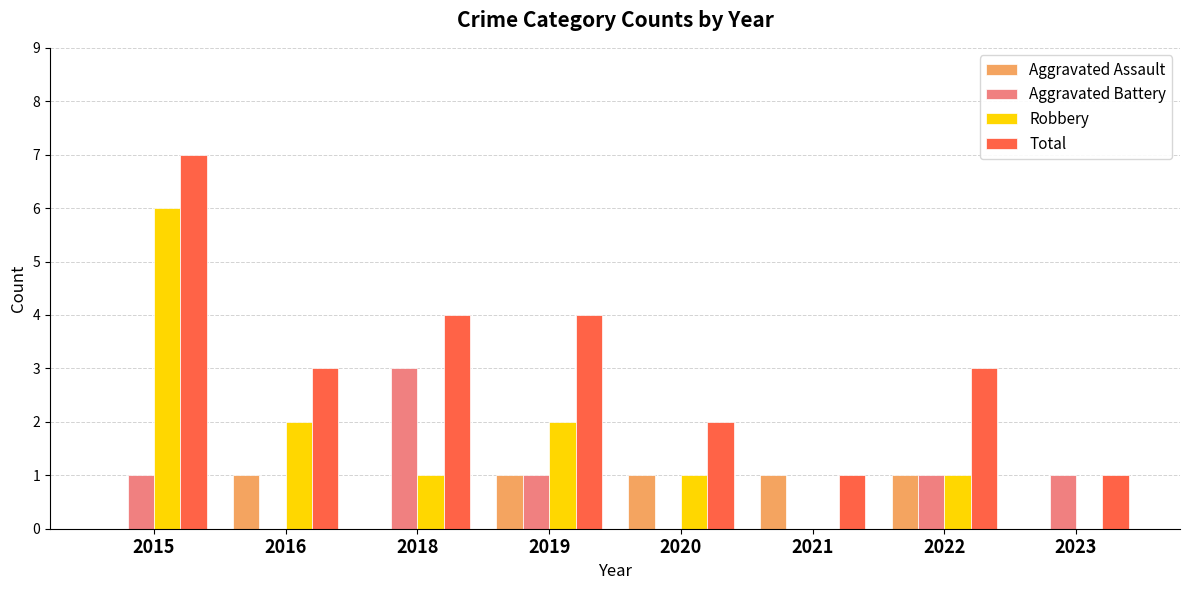

What is the sum of the Aggravated Battery values at 2016 and 2022?

1